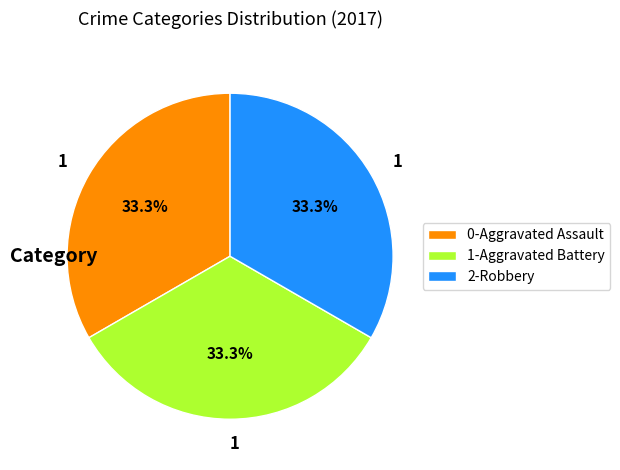

What is the total percentage of 2-Robbery and 1-Aggravated Battery?

66.7%